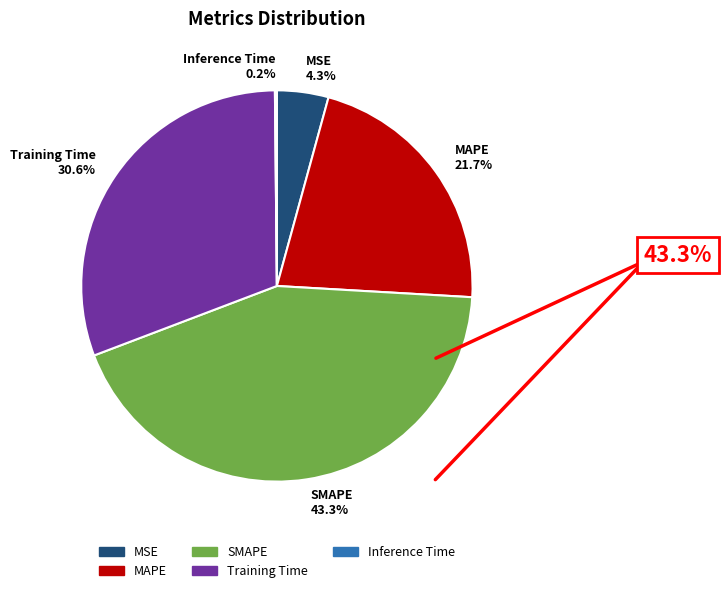

To the nearest percent, what percentage of the pie is SMAPE?

43%